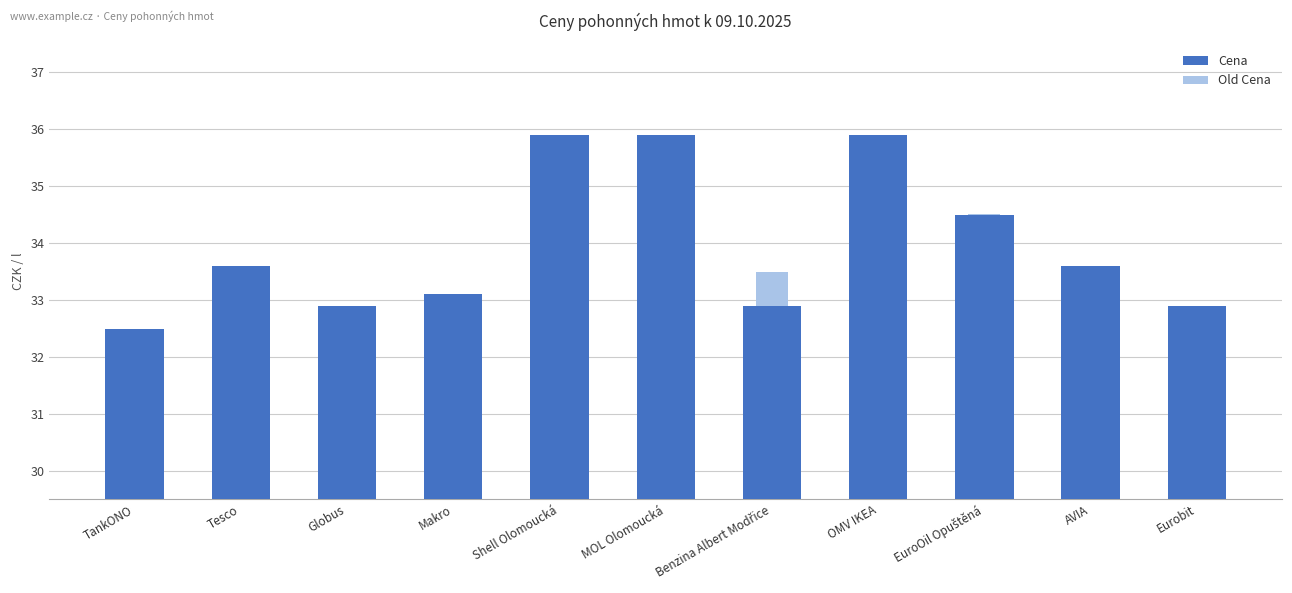

Which series has the largest range (max minus min)?

Old Cena